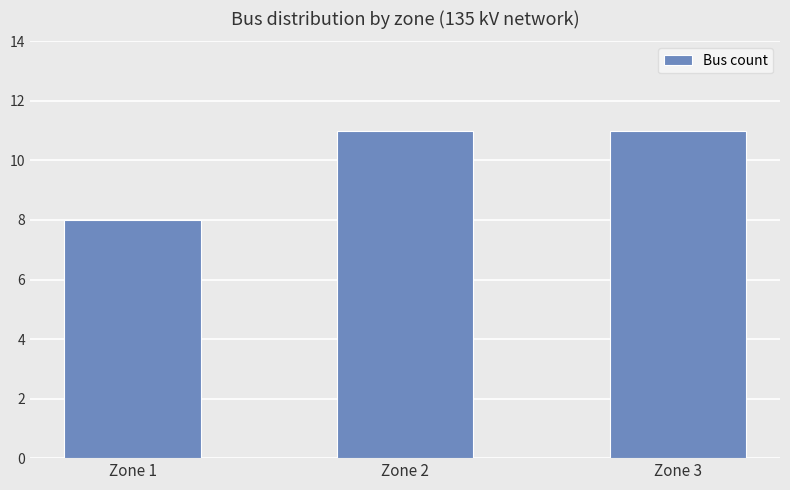

What is the value of the 2nd bar from the left?

11